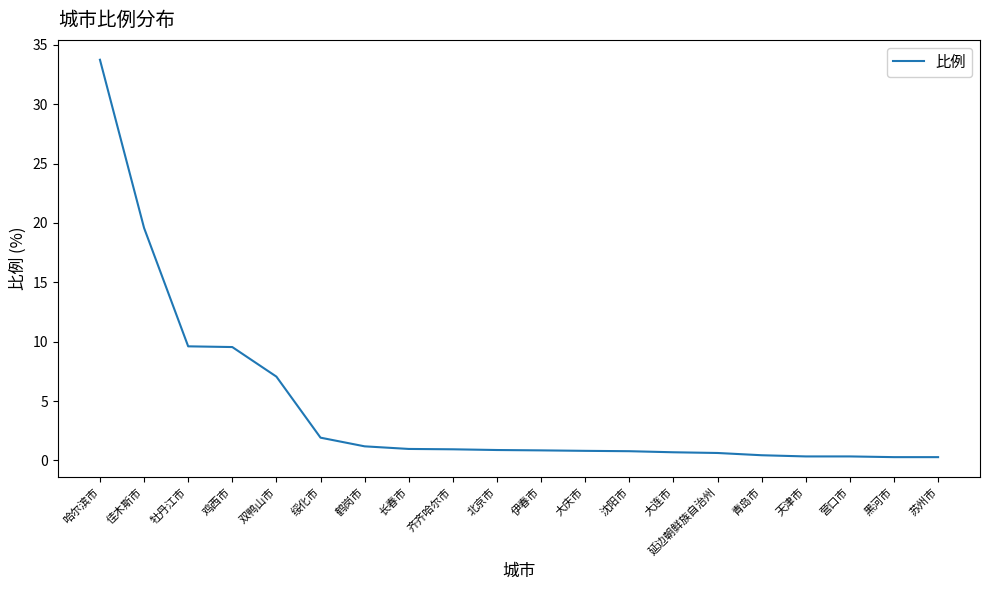

What is the difference between the maximum and minimum values?

33.5